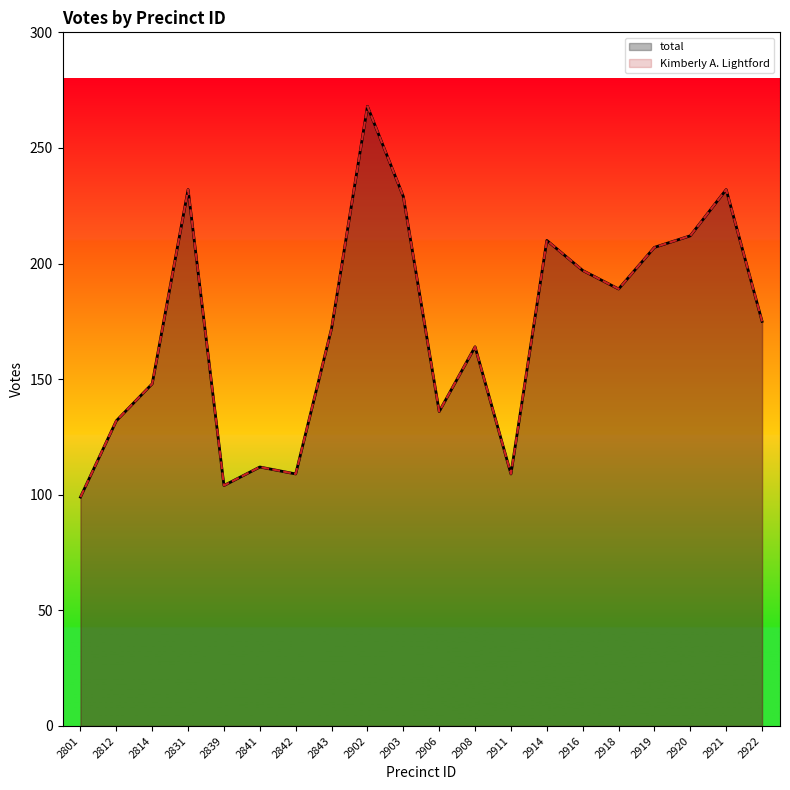

What value does the Kimberly A. Lightford series have at 2919, to the nearest 5?

205